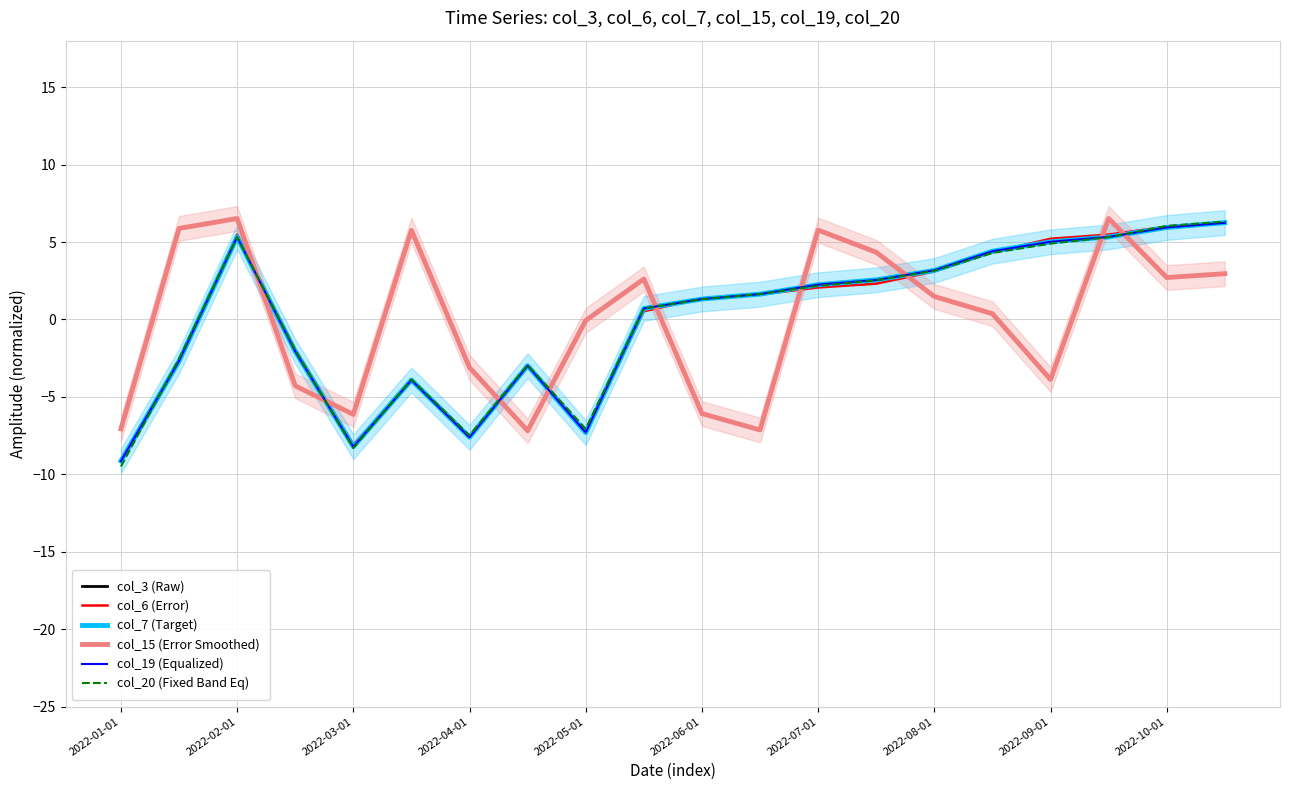

How many series are shown in this chart?

6